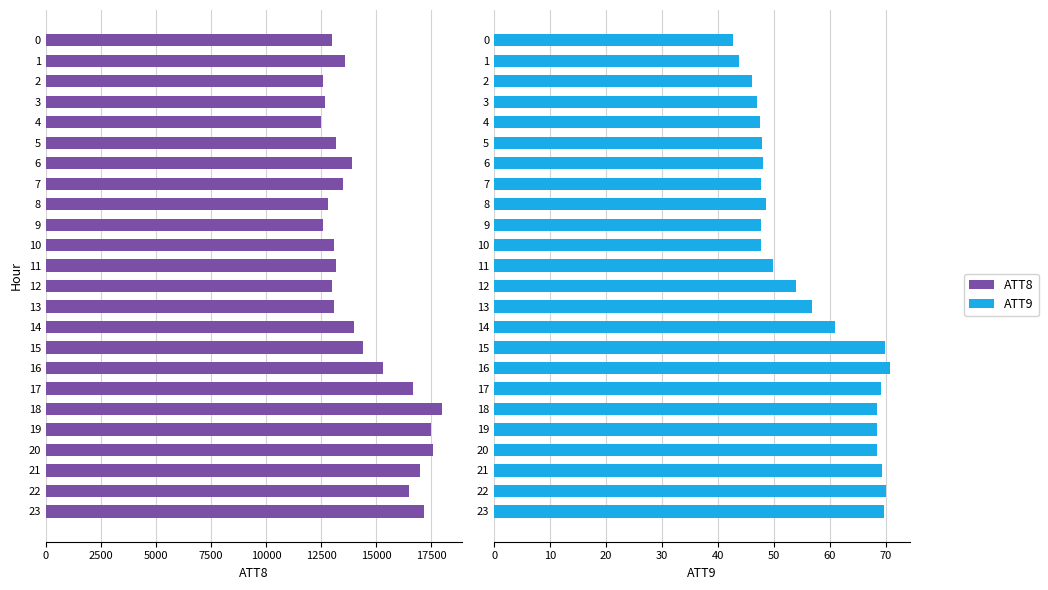

Which has a higher value, 14 or 7?

14